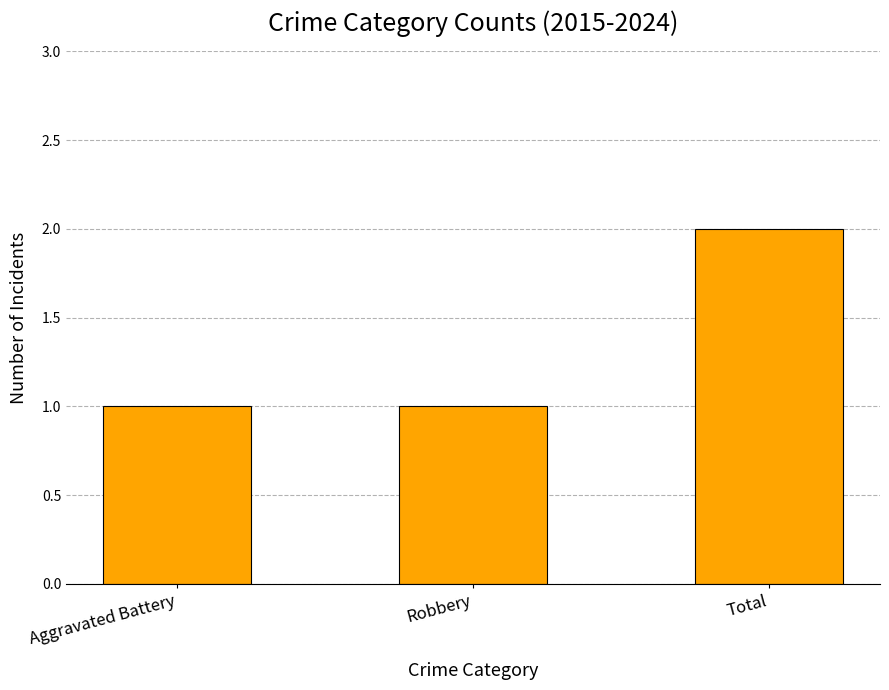

Reading right to left, list all the values displayed in this chart.

2	1	1